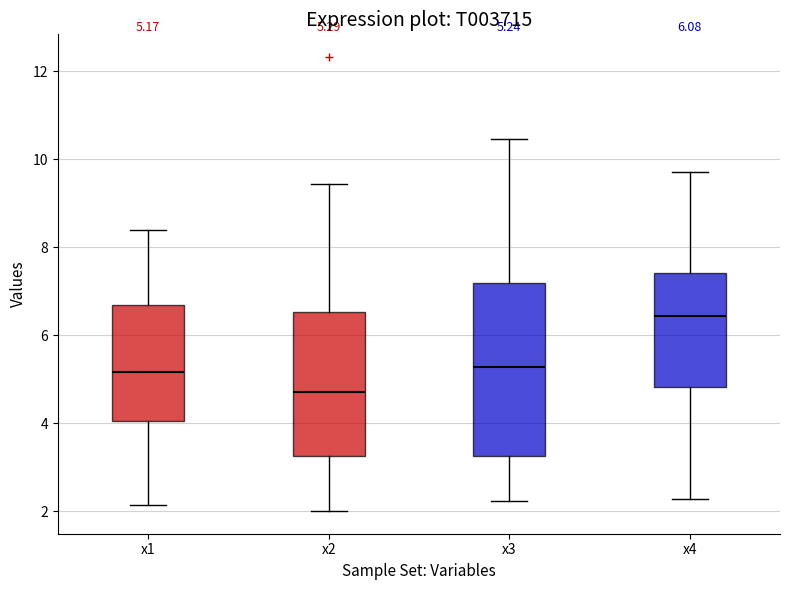

Which box's median line is the highest?

x4